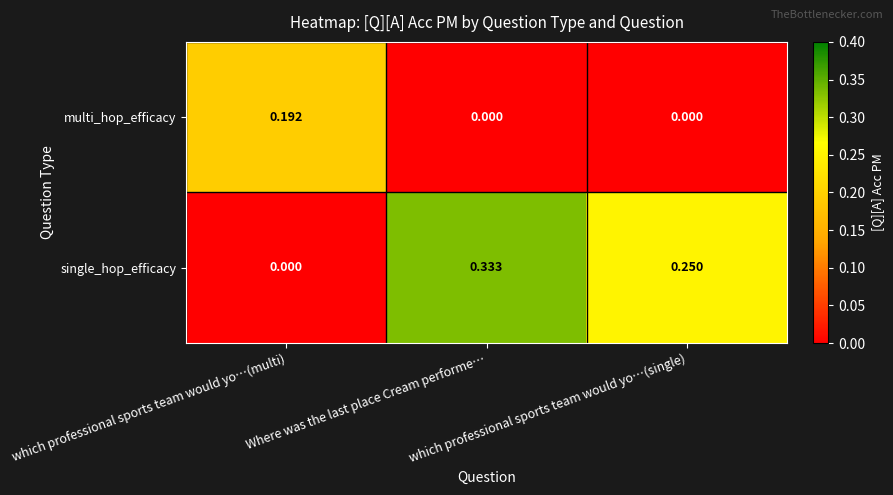

Which series has the widest spread of values?

single_hop_efficacy